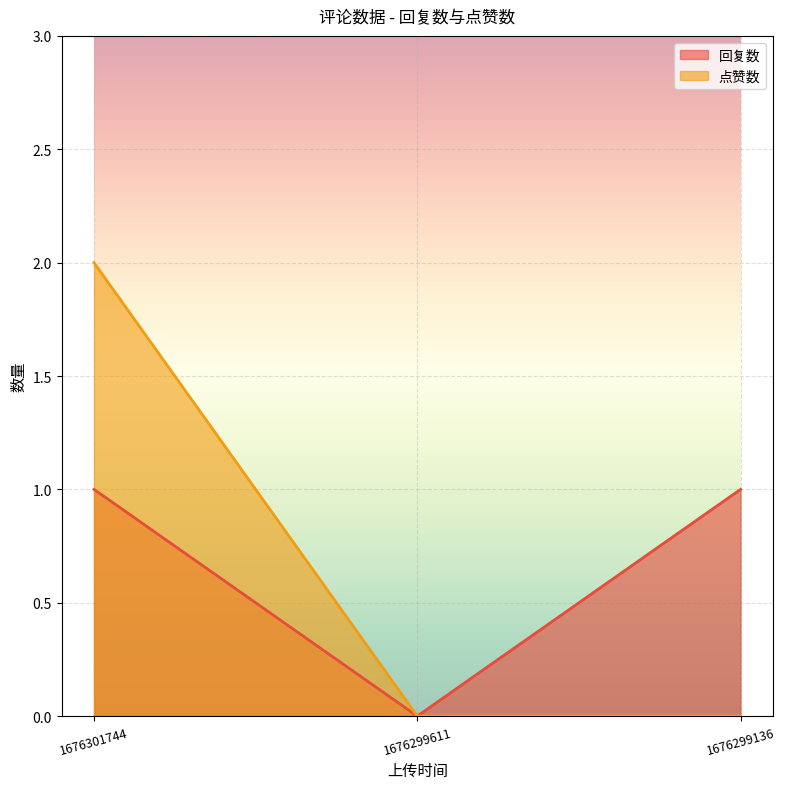

How many lines are shown in the chart?

2